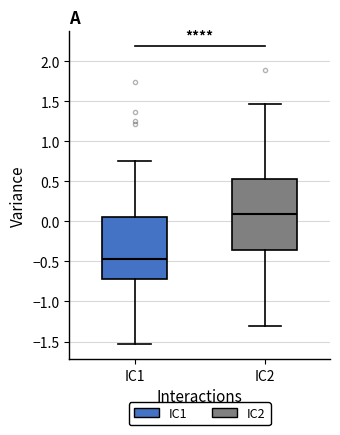

Reading left to right, transcribe this box plot: for each box, give where its median line is, the range the box spans, and where its two whiskers end, as read against the y-axis. The values are not printed on the chart, so give them approximately, as read against the axis.

IC1: median -0.45, box -0.70 to 0.05, whiskers -1.55 to 0.75
IC2: median 0.10, box -0.35 to 0.55, whiskers -1.30 to 1.45